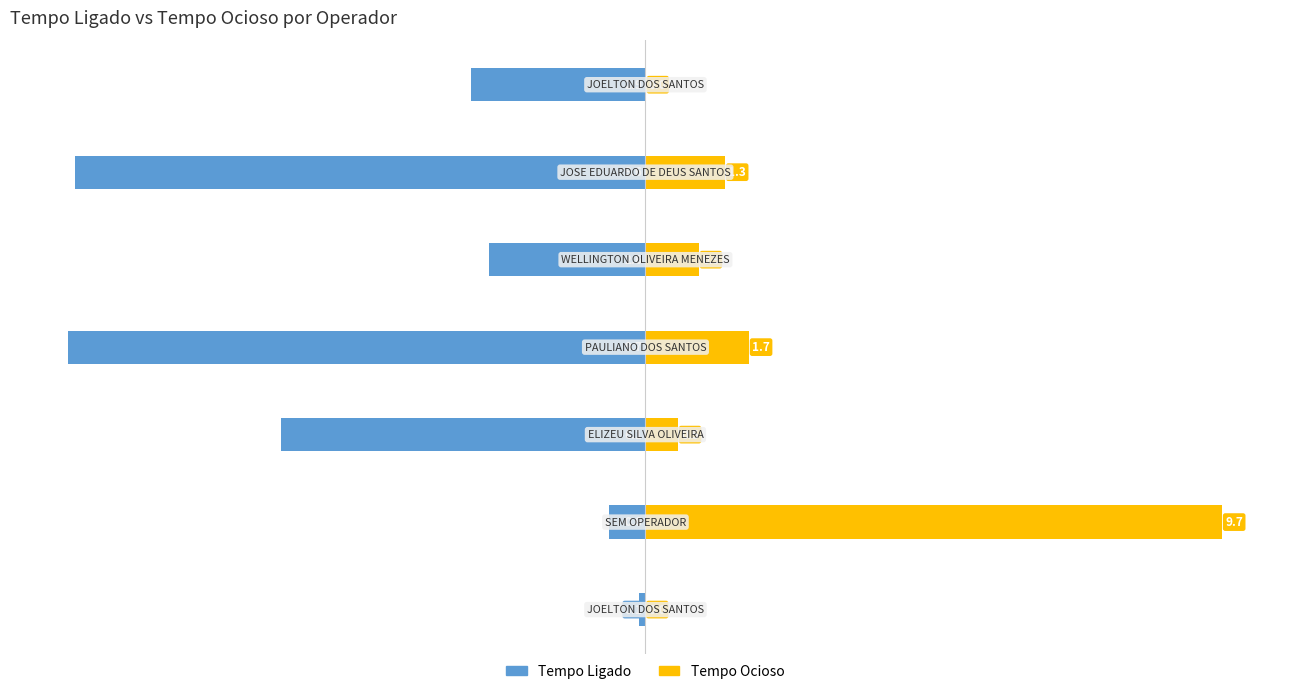

Reading left to right, transcribe all the data shown in this chart.

Tempo Ligado: −12.5=-0.1	−10.0=-0.6	−7.5=-6.1	−5.0=-9.7	−2.5=-2.6	0.0=-9.6	2.5=-2.9
Tempo Ocioso: −12.5=0.0	−10.0=9.7	−7.5=0.5	−5.0=1.7	−2.5=0.9	0.0=1.3	2.5=0.0